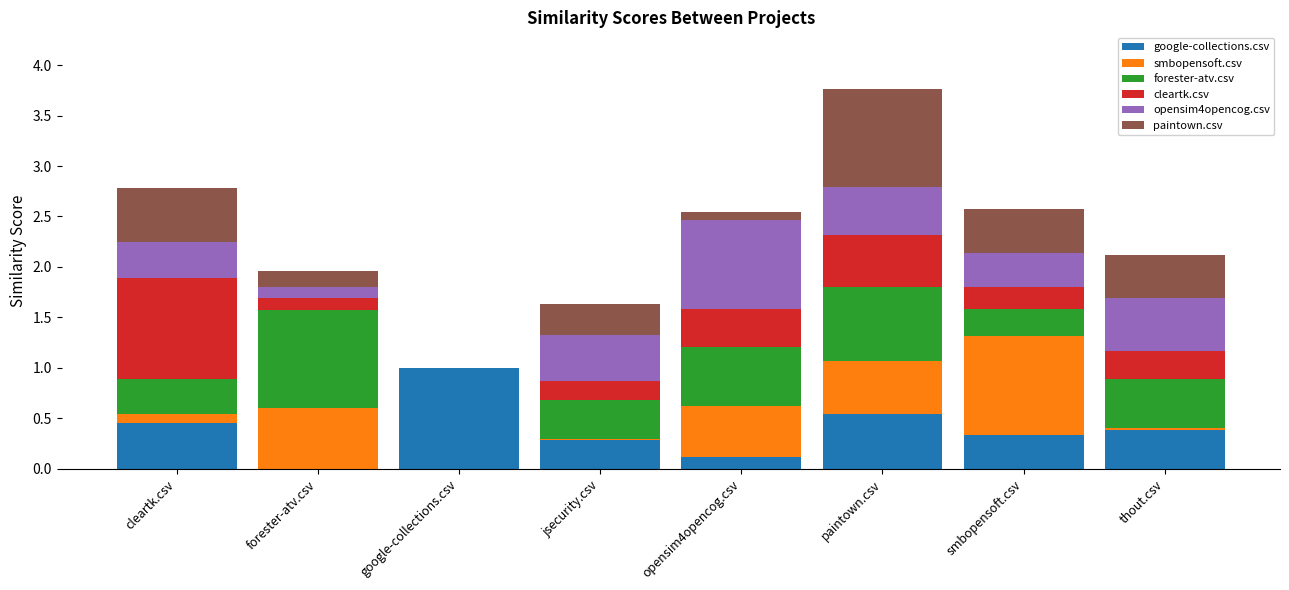

The google-collections.csv series shows 1.0 at google-collections.csv. True or false?

True